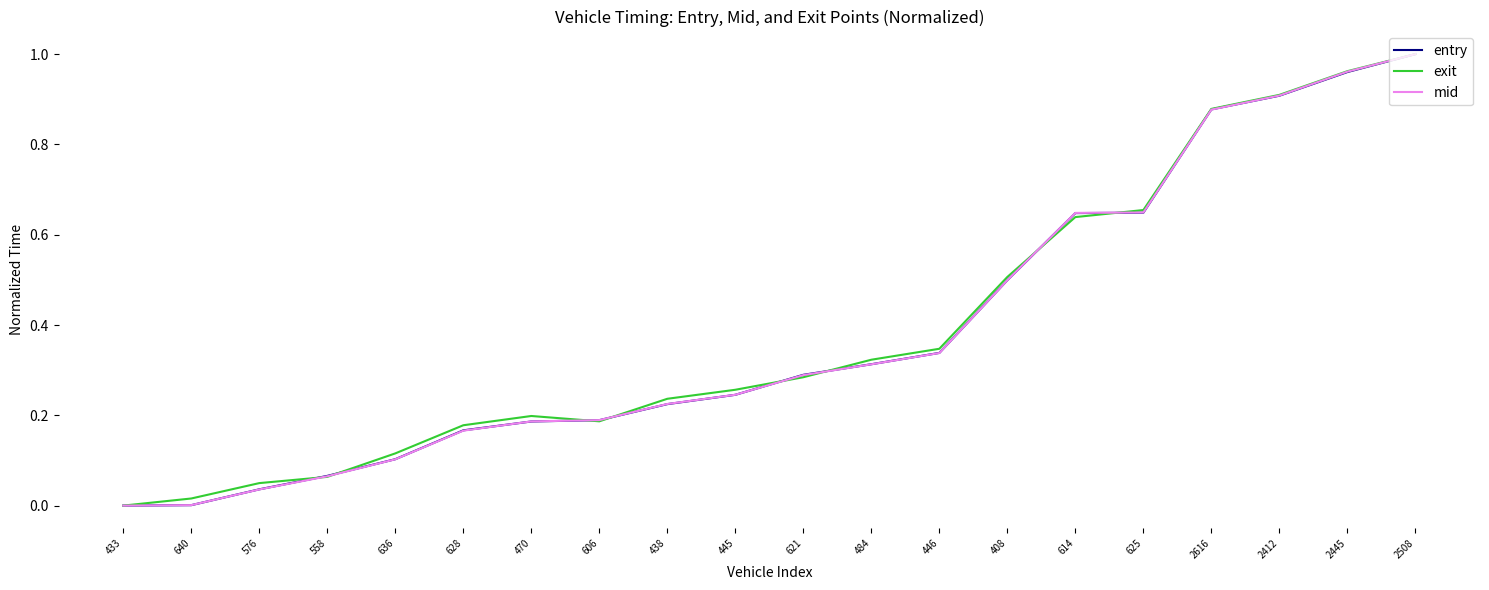

Is this an area chart (filled region under the line)?

No